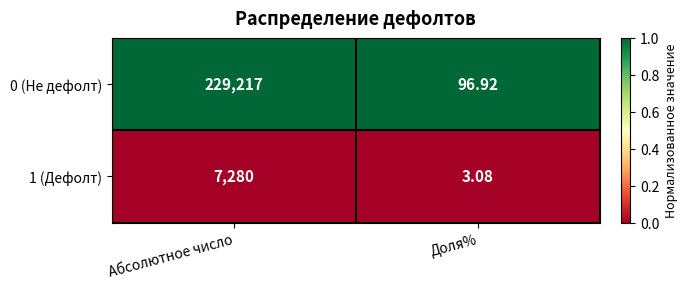

Which series has the largest total across all categories?

0 (Не дефолт)